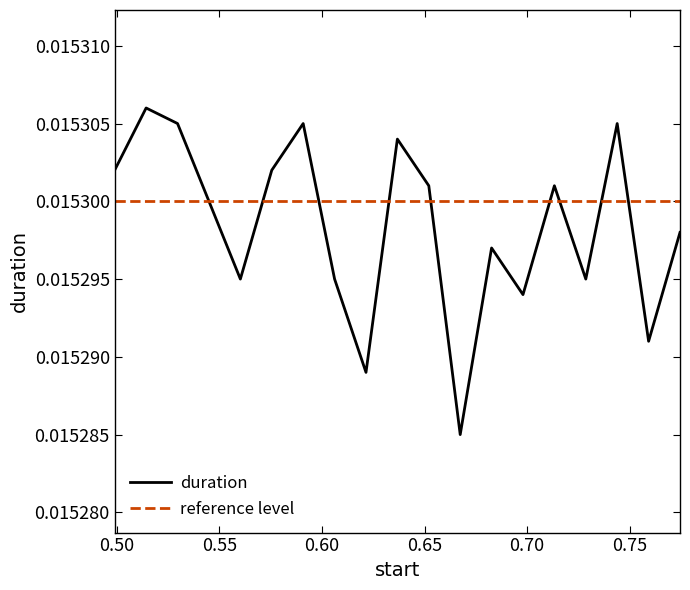

List the series in order of their peak value, lowest first.

reference level, duration